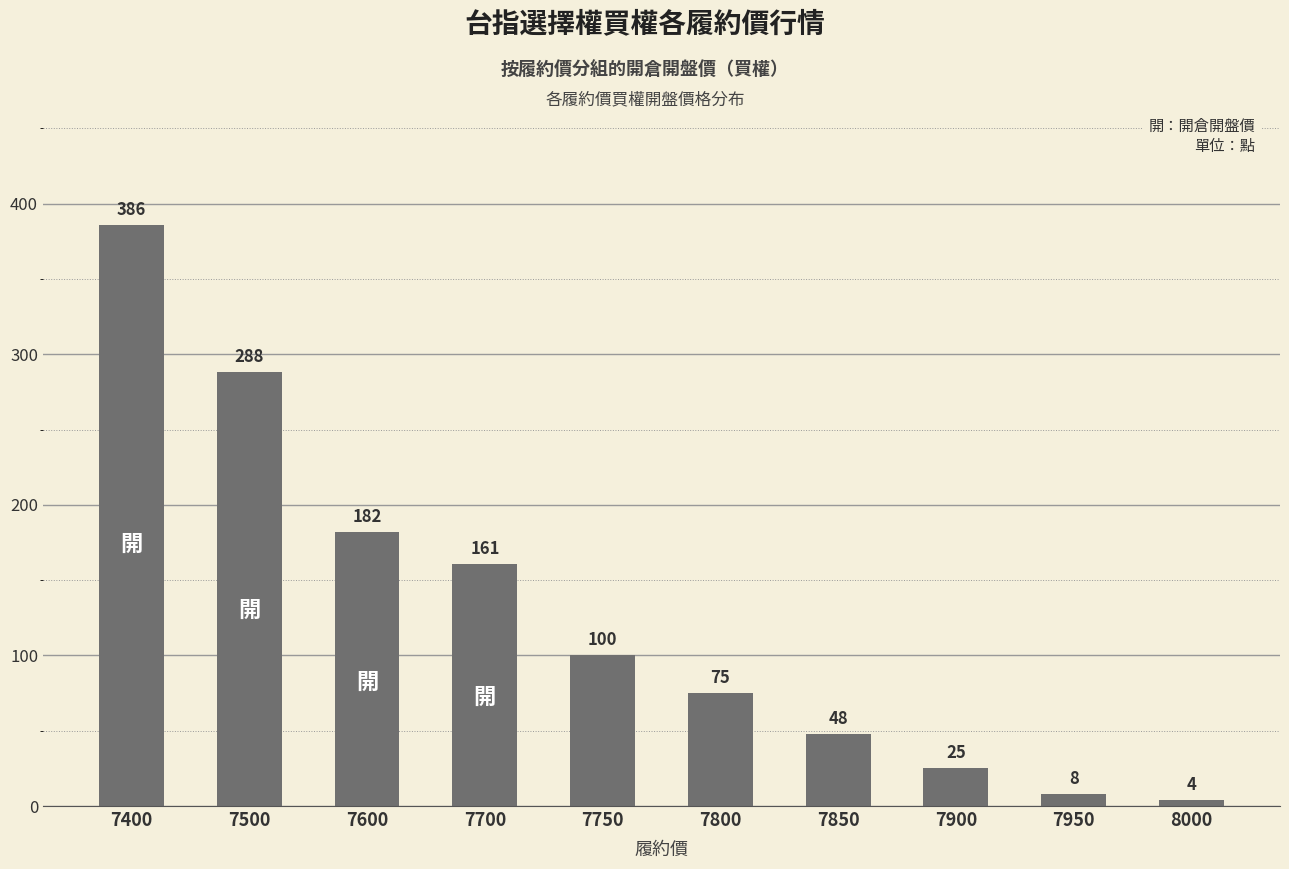

What is the greatest value displayed?

386